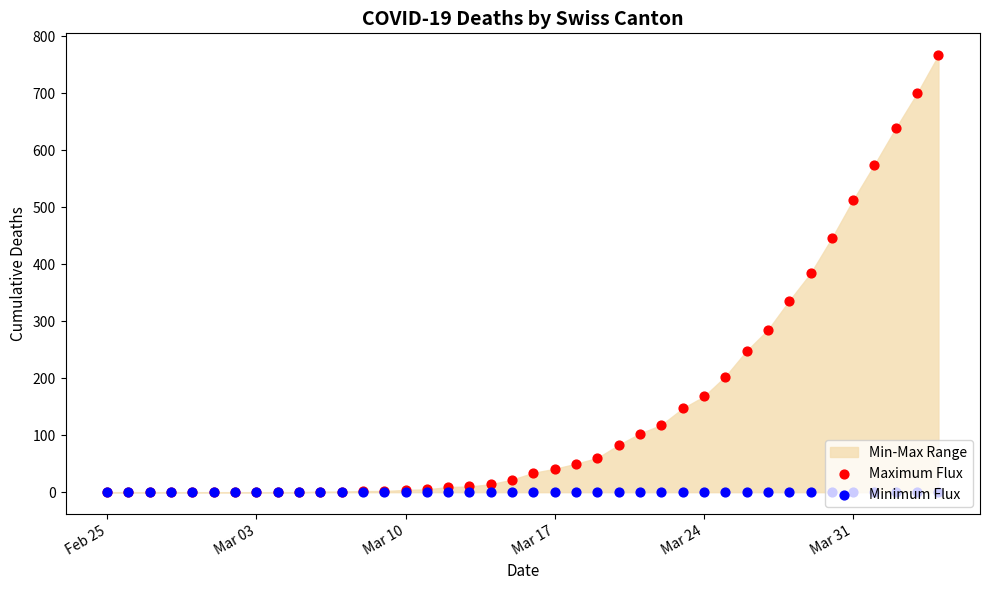

Which series reaches the minimum Y coordinate?

Maximum Flux